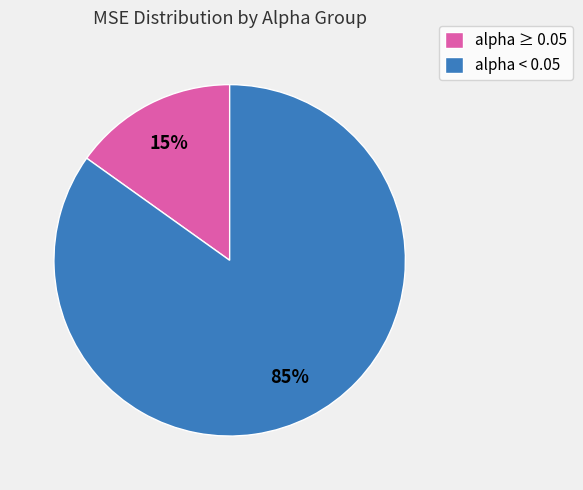

Rank the categories by value from lowest to highest.

alpha ≥ 0.05, alpha < 0.05